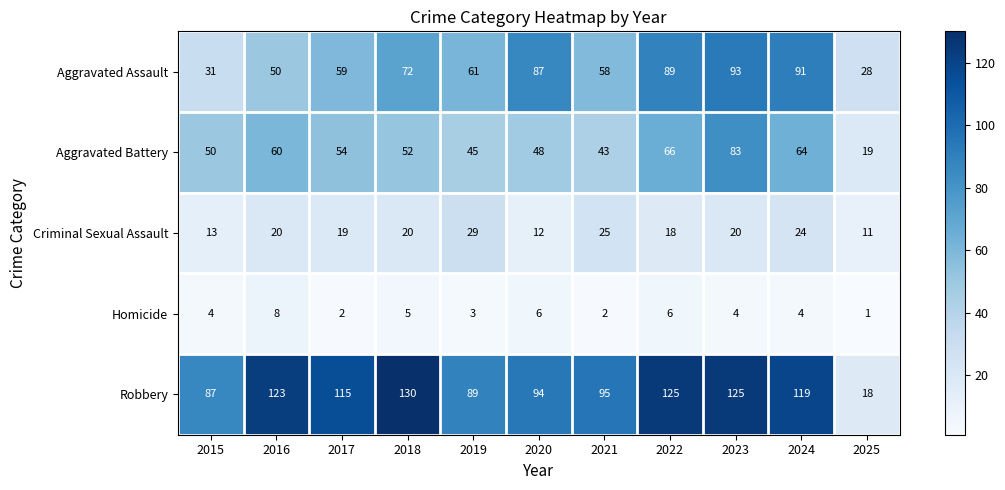

Count the Homicide values in the range 2 to 6.

9